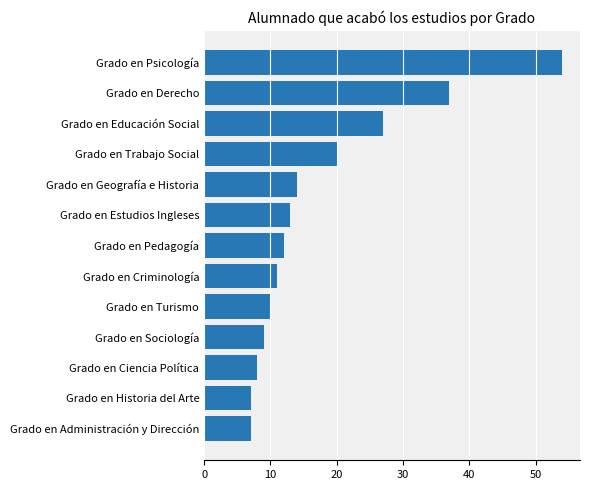

Which label corresponds to the largest value in the chart?

Grado en Psicología